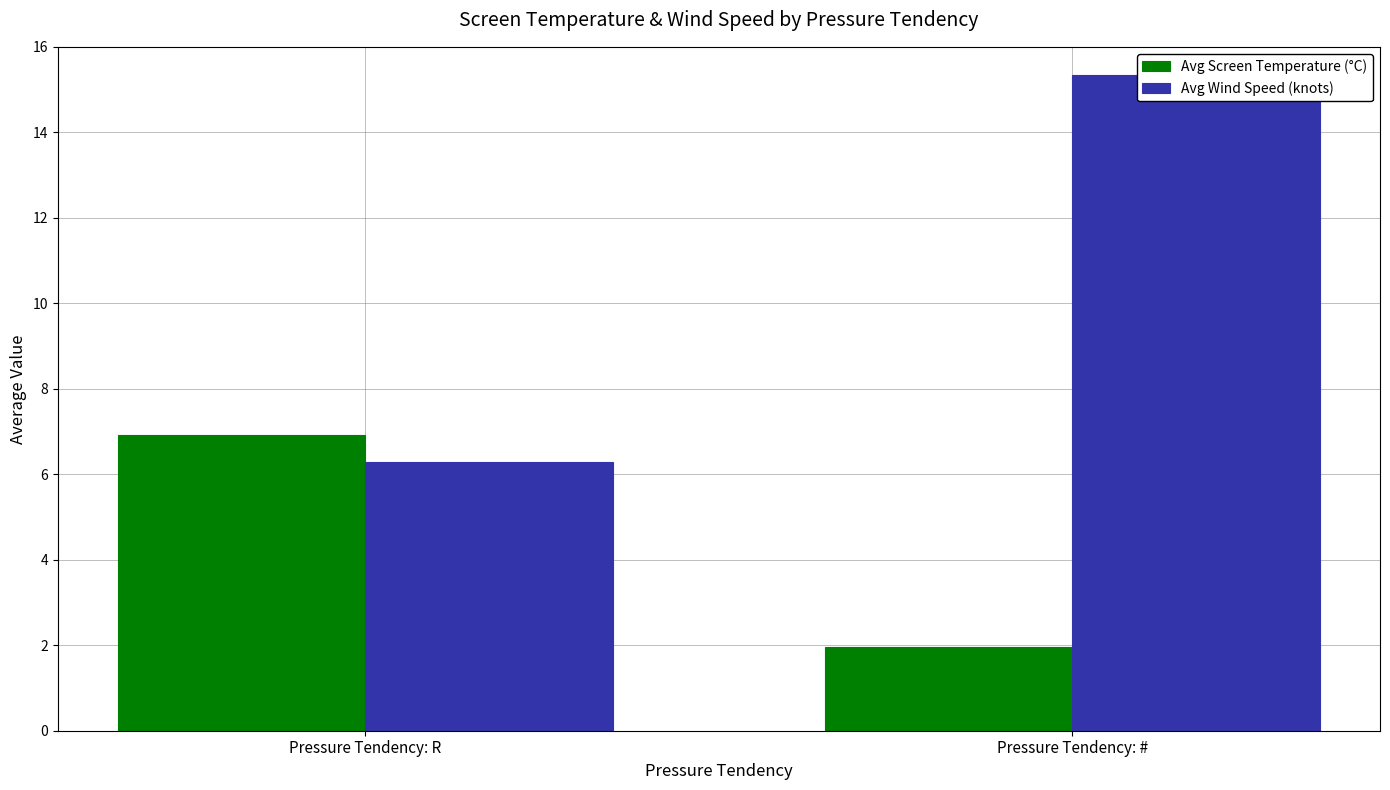

Which category has the lowest value across all series?

Pressure Tendency: #